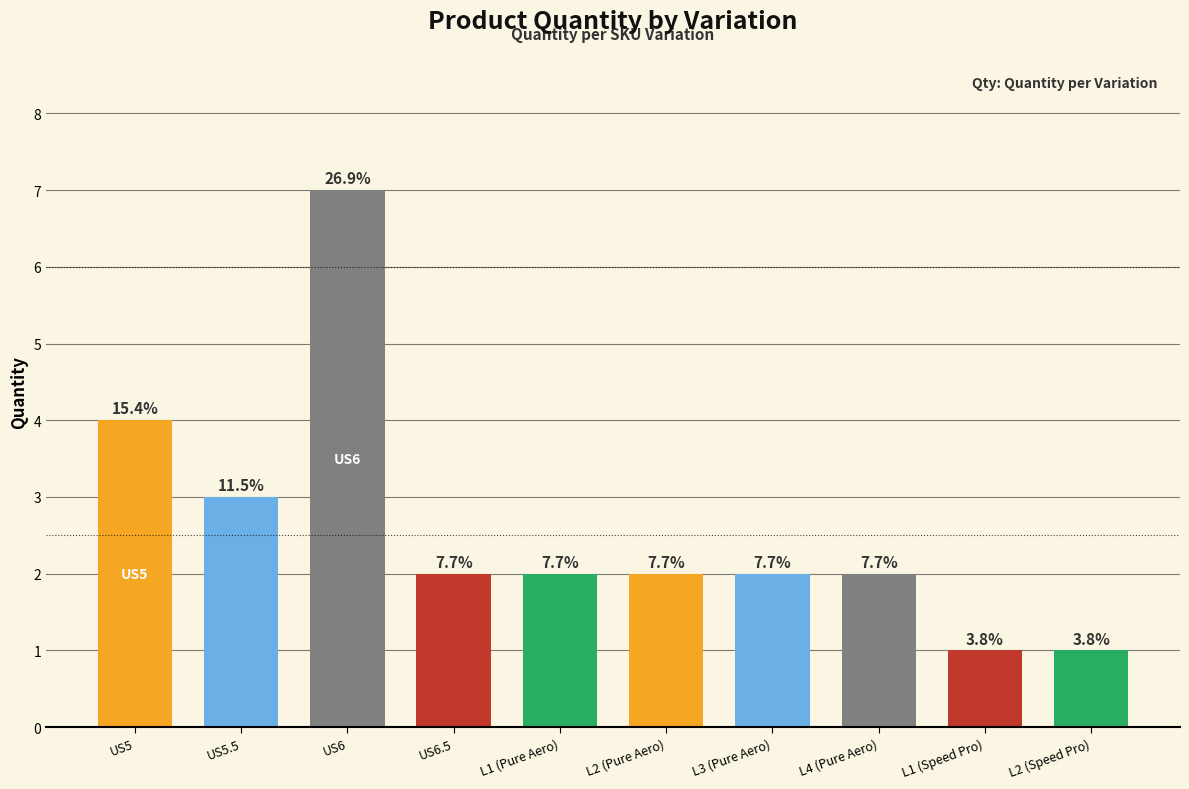

What is the value of the 4th bar from the left?

2